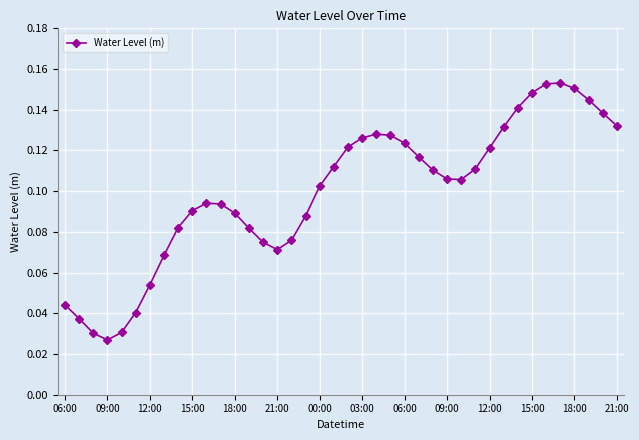

Count the values in the range 0 to 1.

40